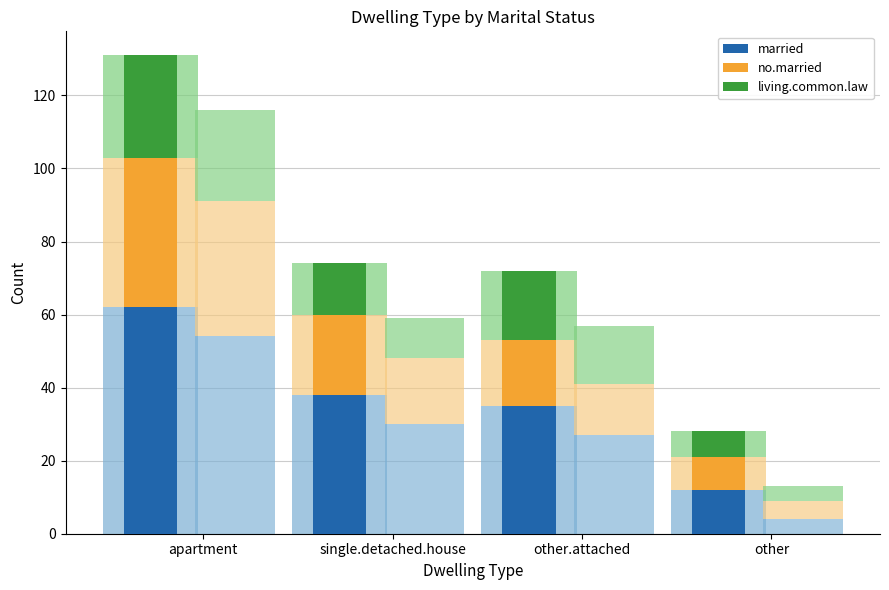

How many categories are shown in the chart?

4